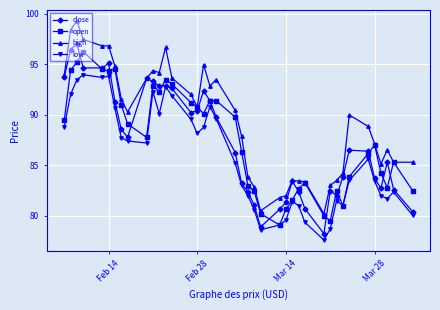

True or false: high and low cross at least once.

False